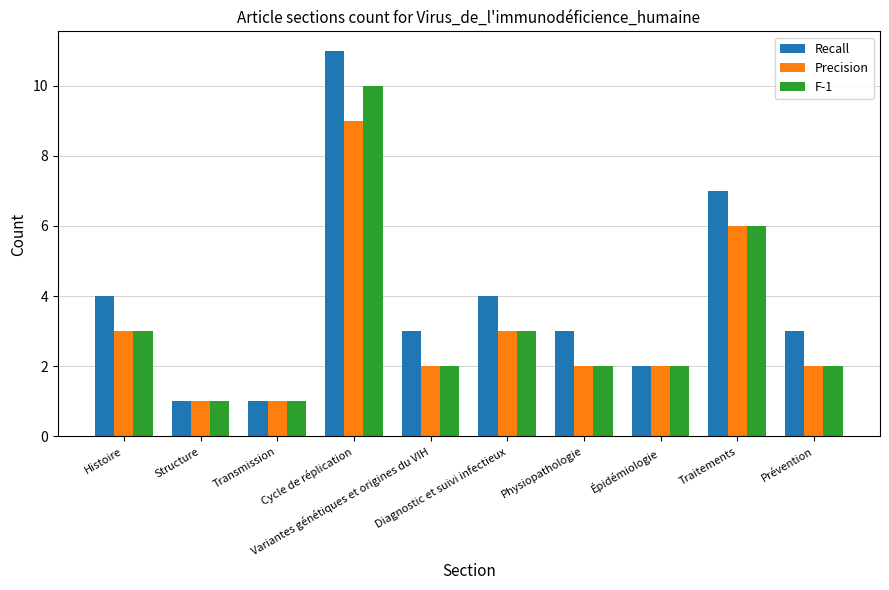

How many categories are shown in the chart?

10